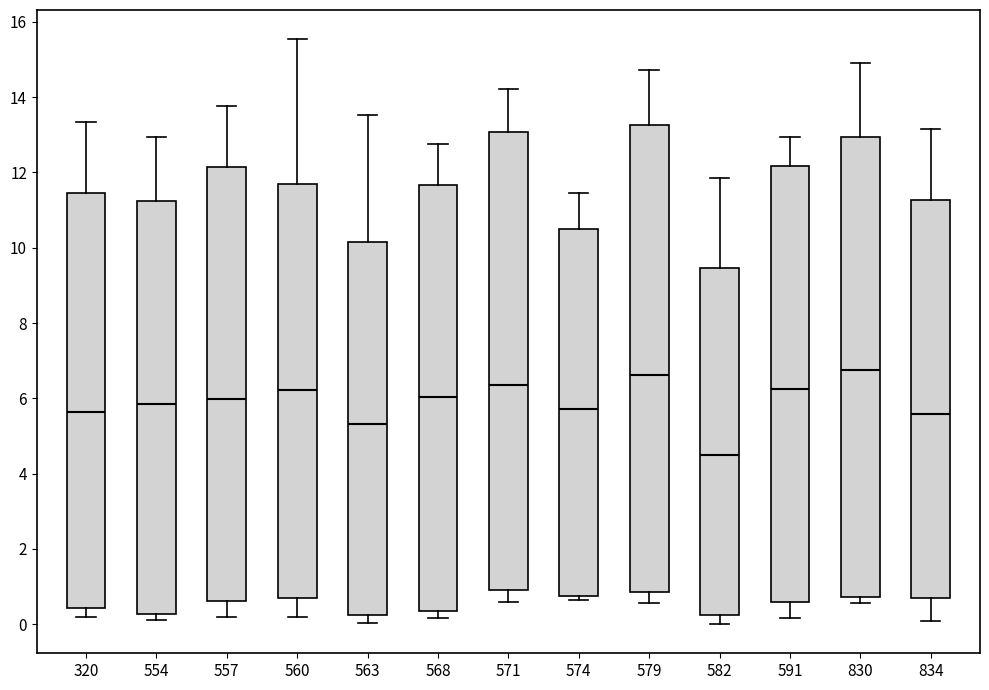

Where does the median line of the box at x = 834 sit on the y-axis? The values are not printed on the chart, so give them approximately, as read against the axis.

5.6